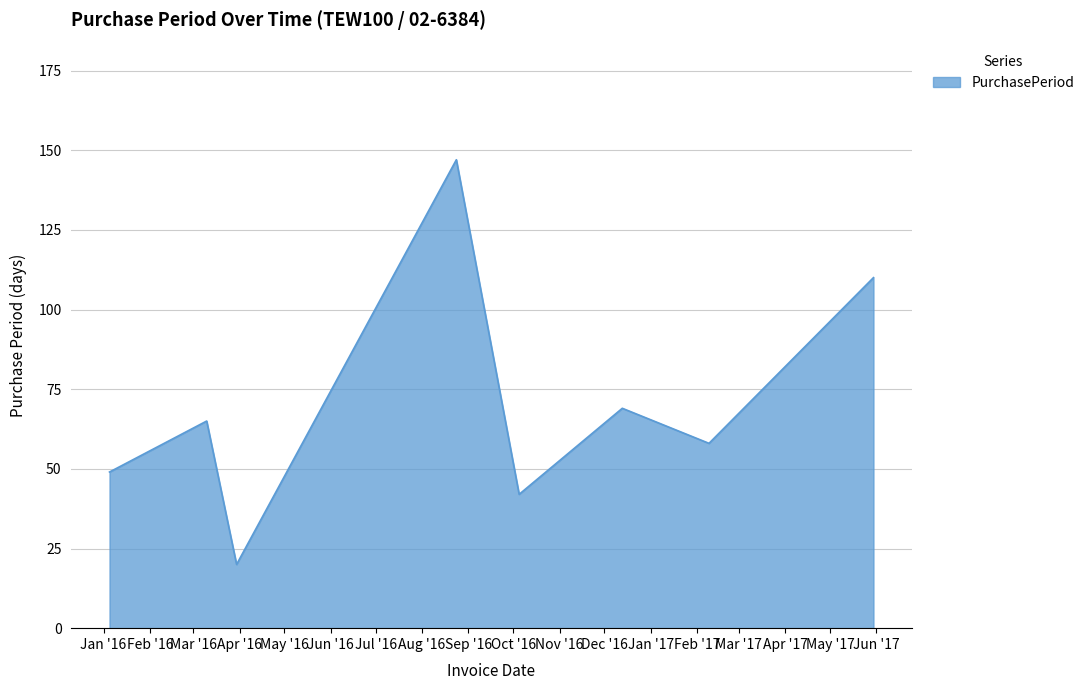

What is the average value?

70